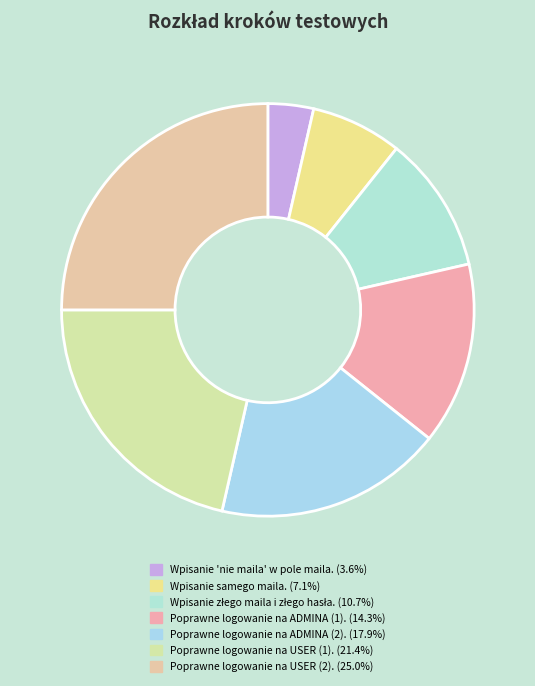

How many segments does this pie chart have?

7